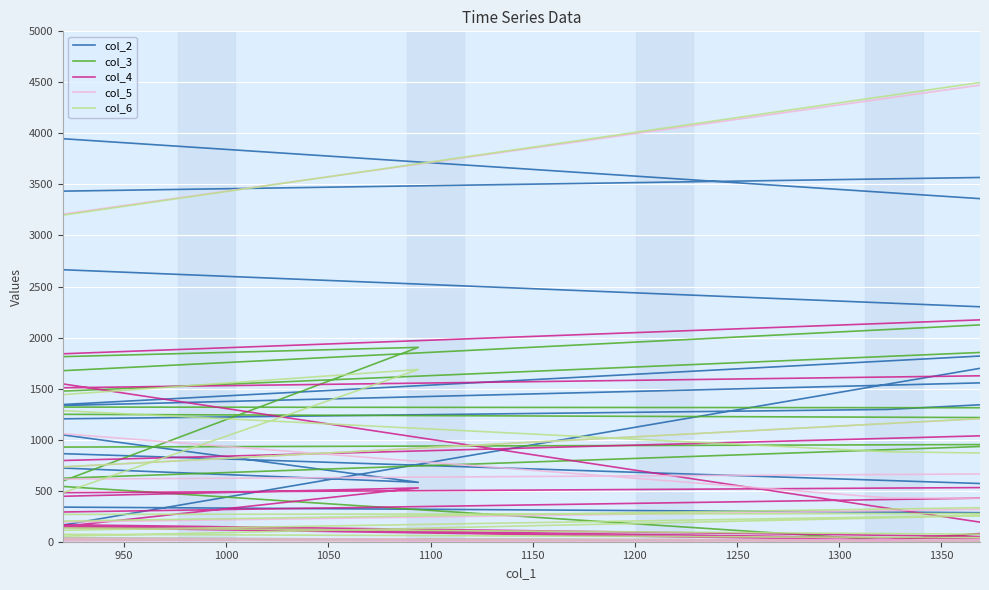

Count the number of categories in the chart.

20